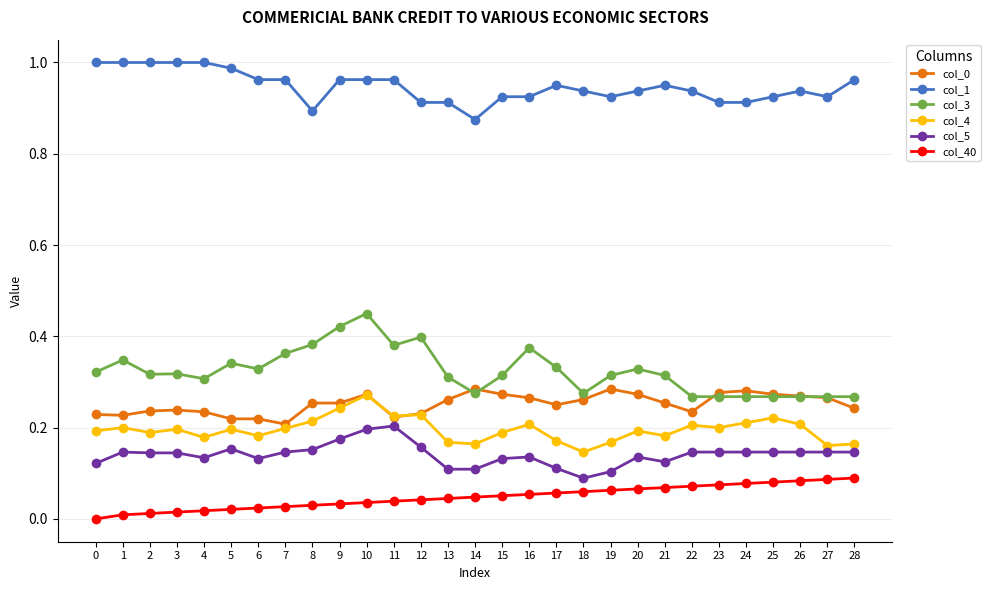

Which series has the widest spread of values?

col_3